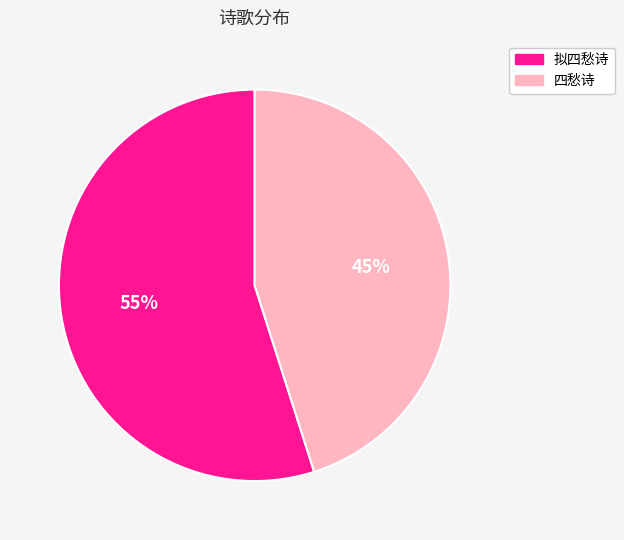

To the nearest percent, what portion does 四愁诗 represent?

45%